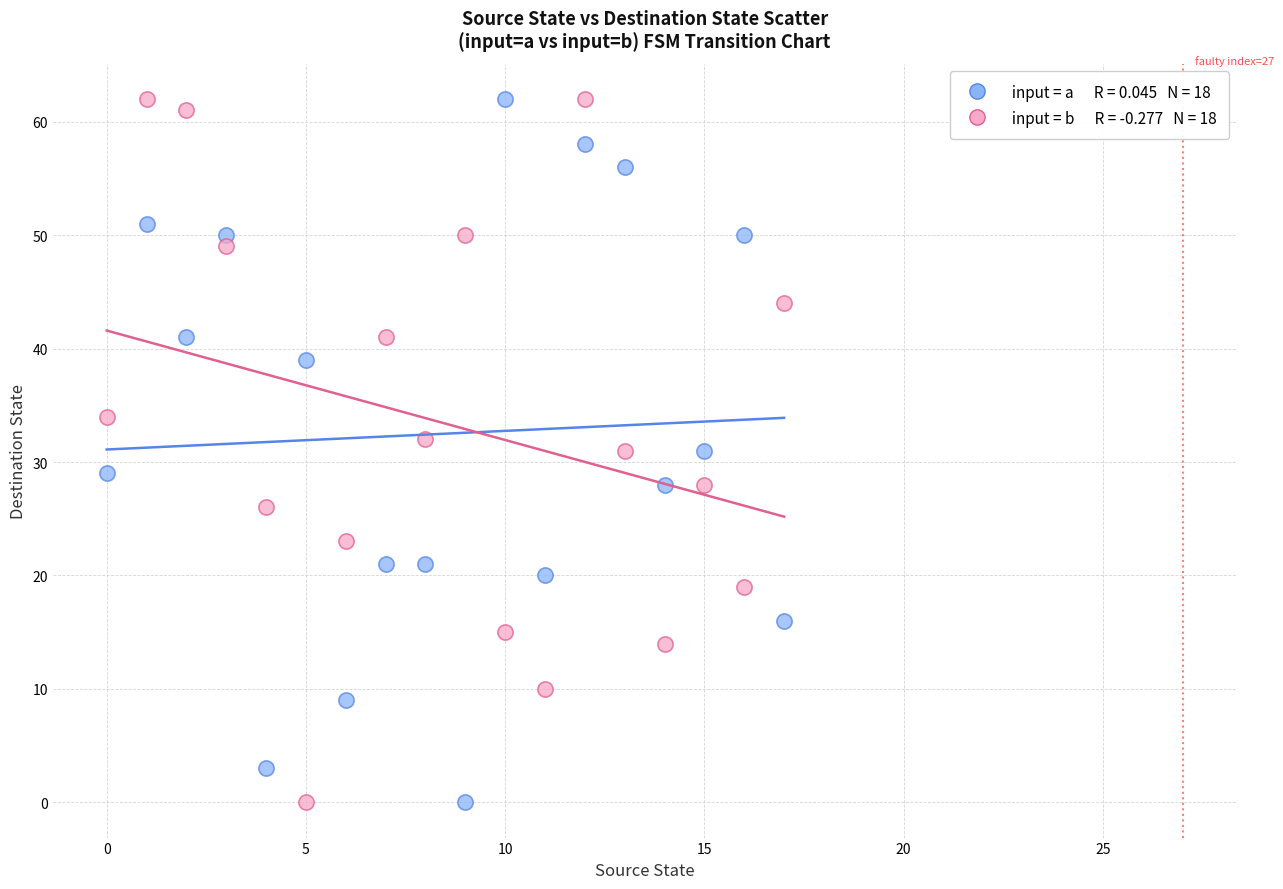

Across all data points, what is the range of Y values (max minus min)?

62